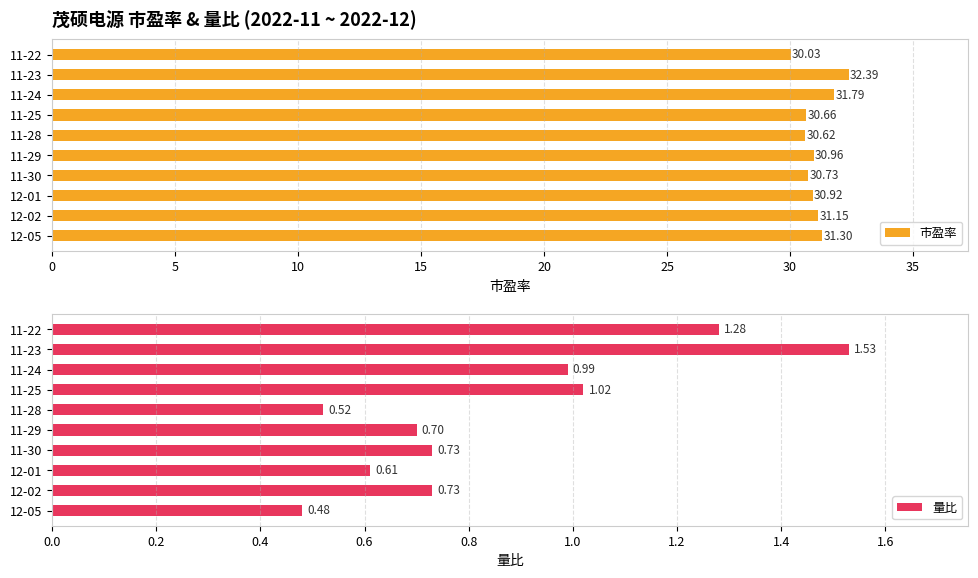

At which label does 市盈率 reach its minimum?

11-22